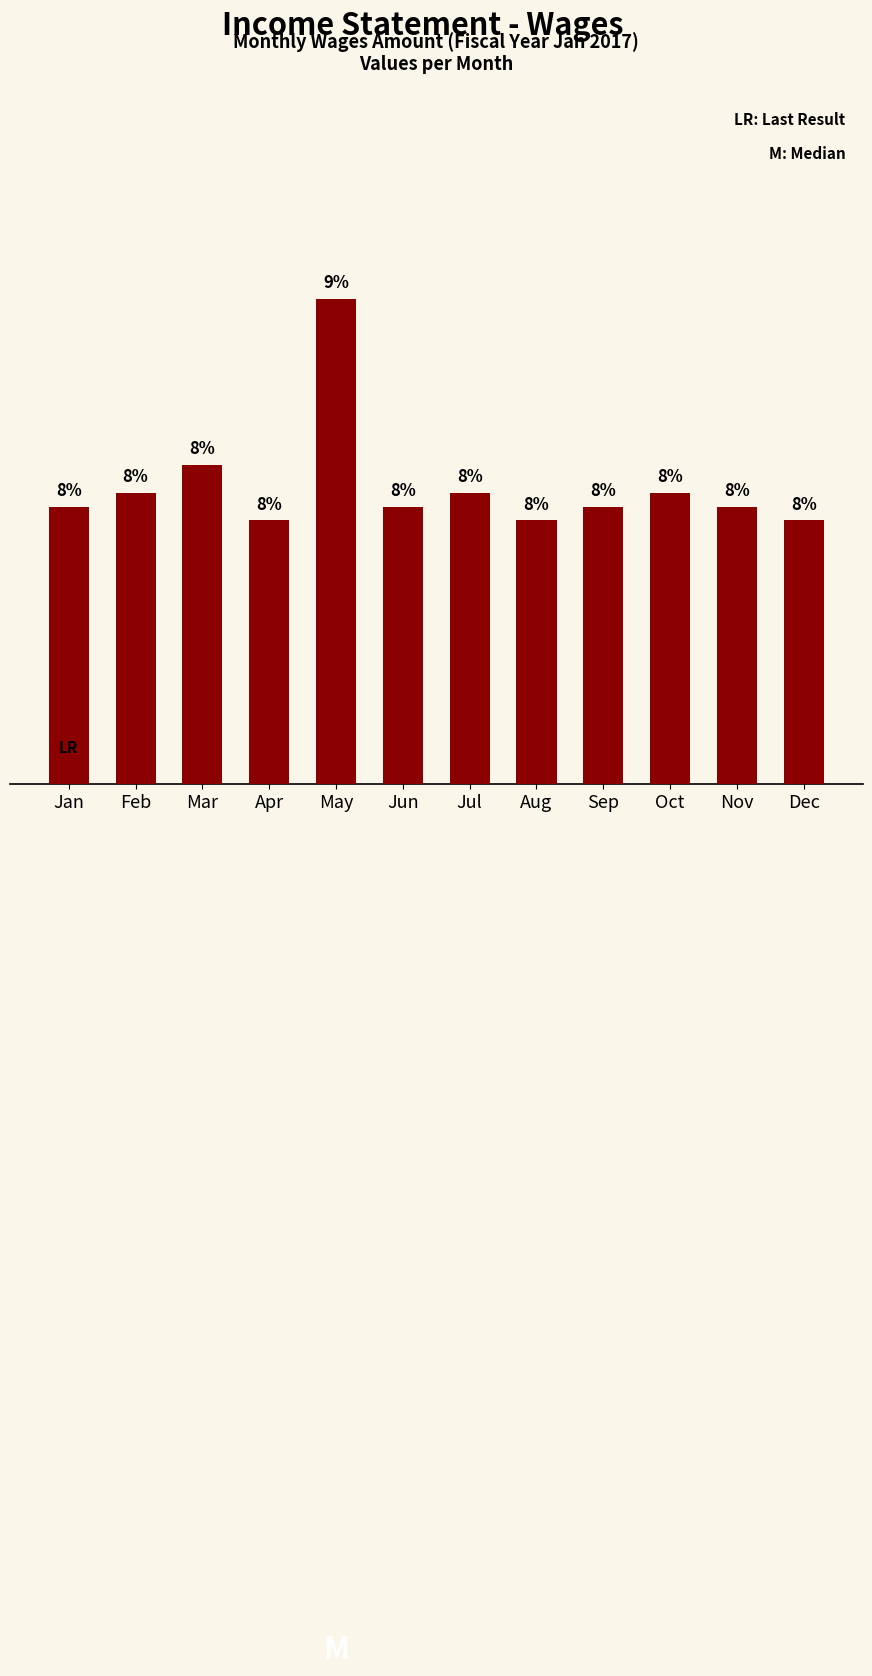

Is it true that the value at Mar is 183?

True